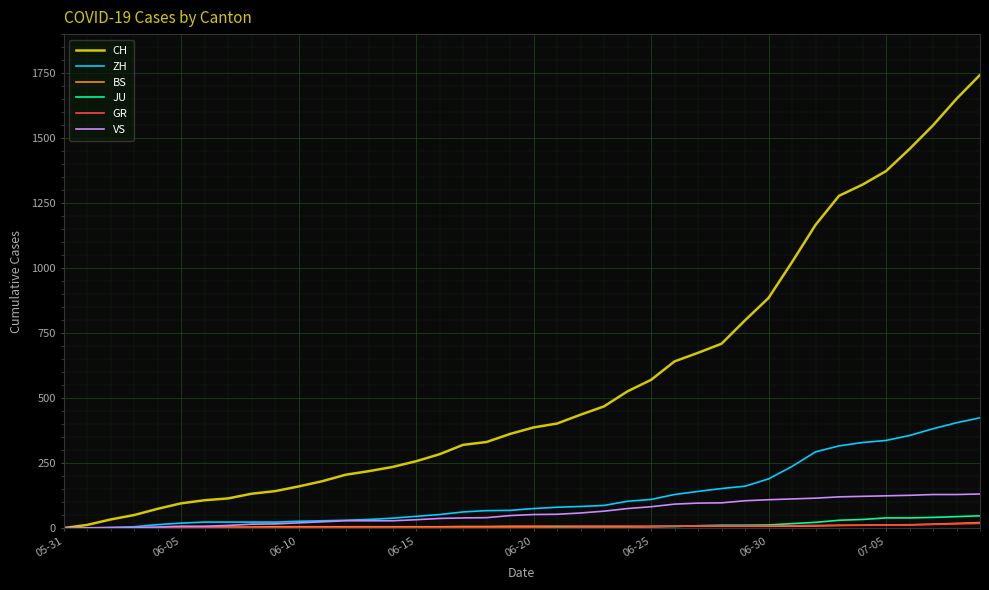

Which series has the largest total across all categories?

CH